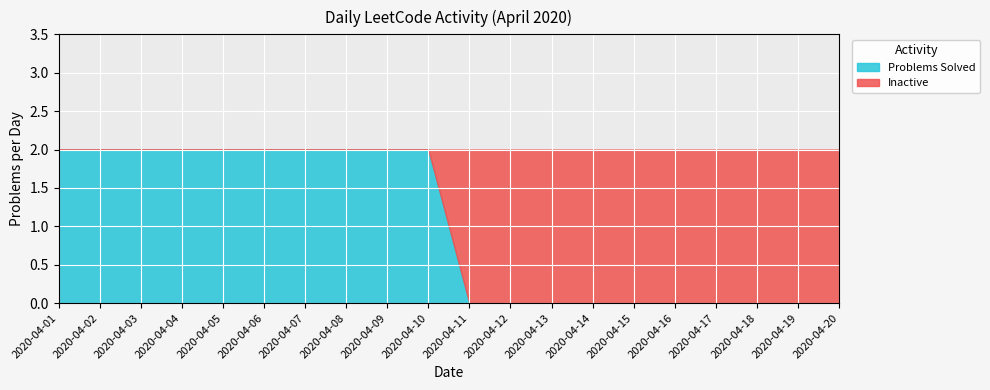

What is the value of the Problems Solved point at the 9th from the left?

2